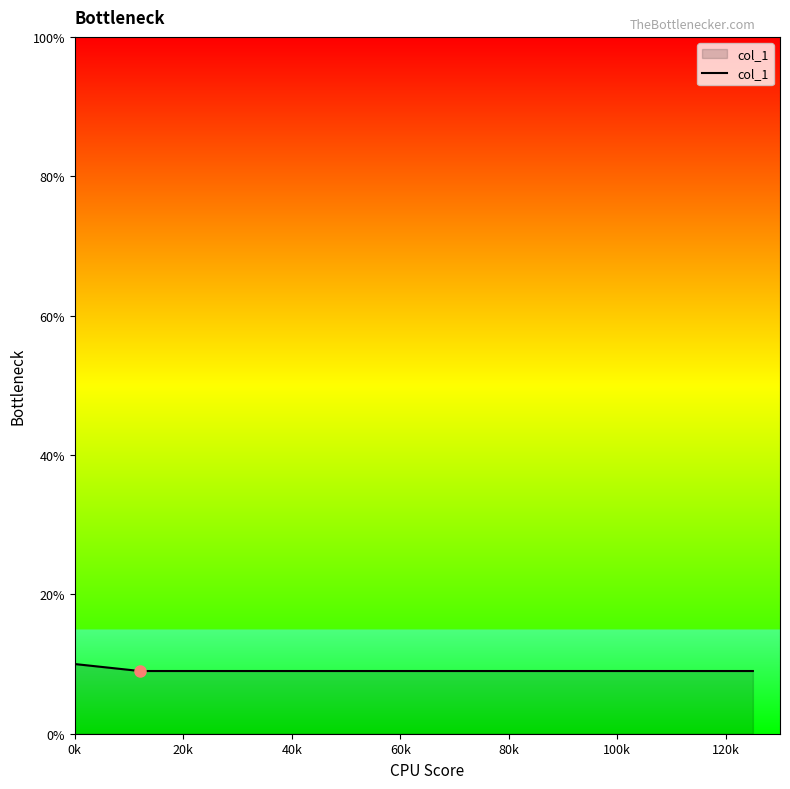

What is the maximum value shown in the chart?

10